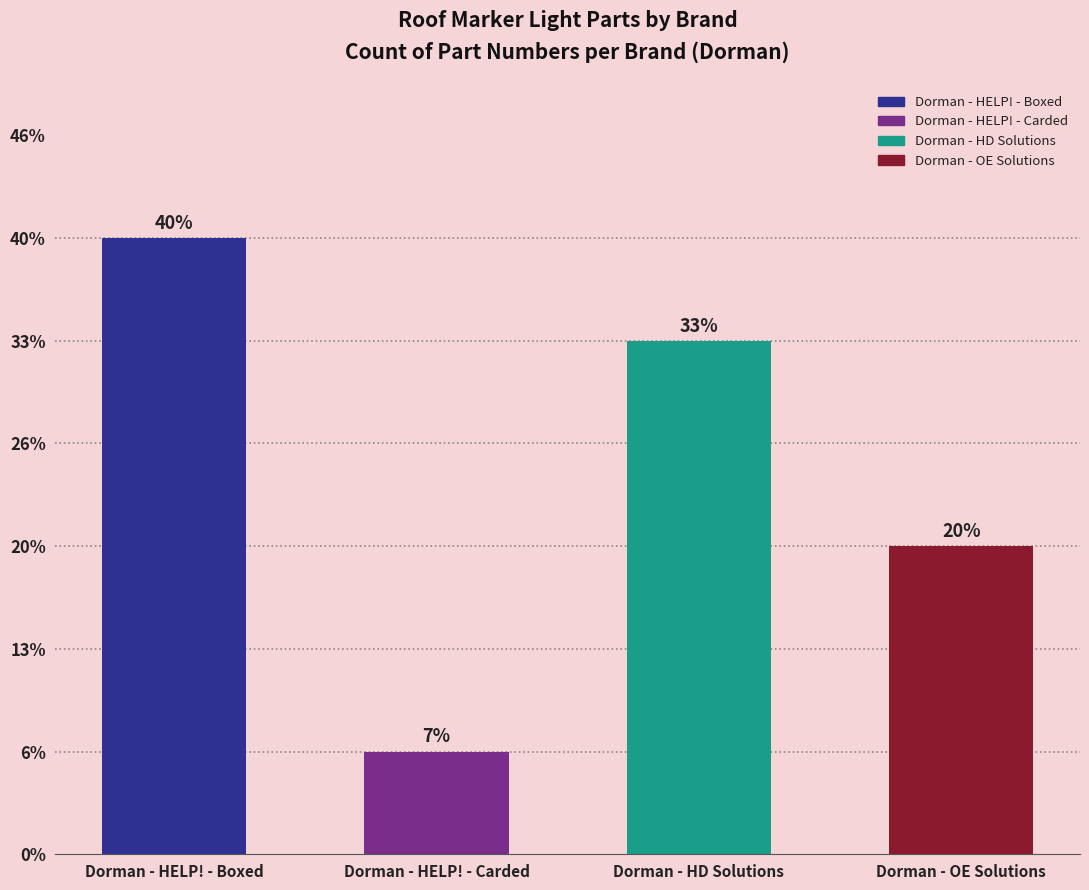

Reading left to right, extract all data points from this chart.

Dorman - HELP! - Boxed=6	Dorman - HELP! - Carded=1	Dorman - HD Solutions=5	Dorman - OE Solutions=3